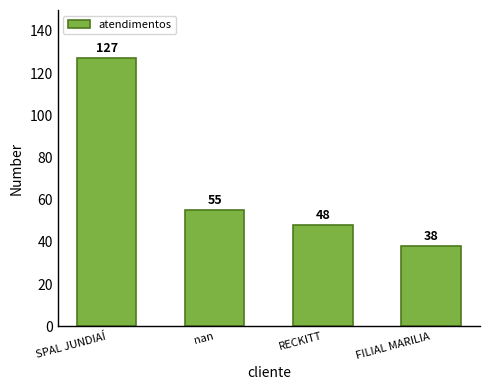

What is the ratio of the value at nan to the value at SPAL JUNDIAÍ?

0.4